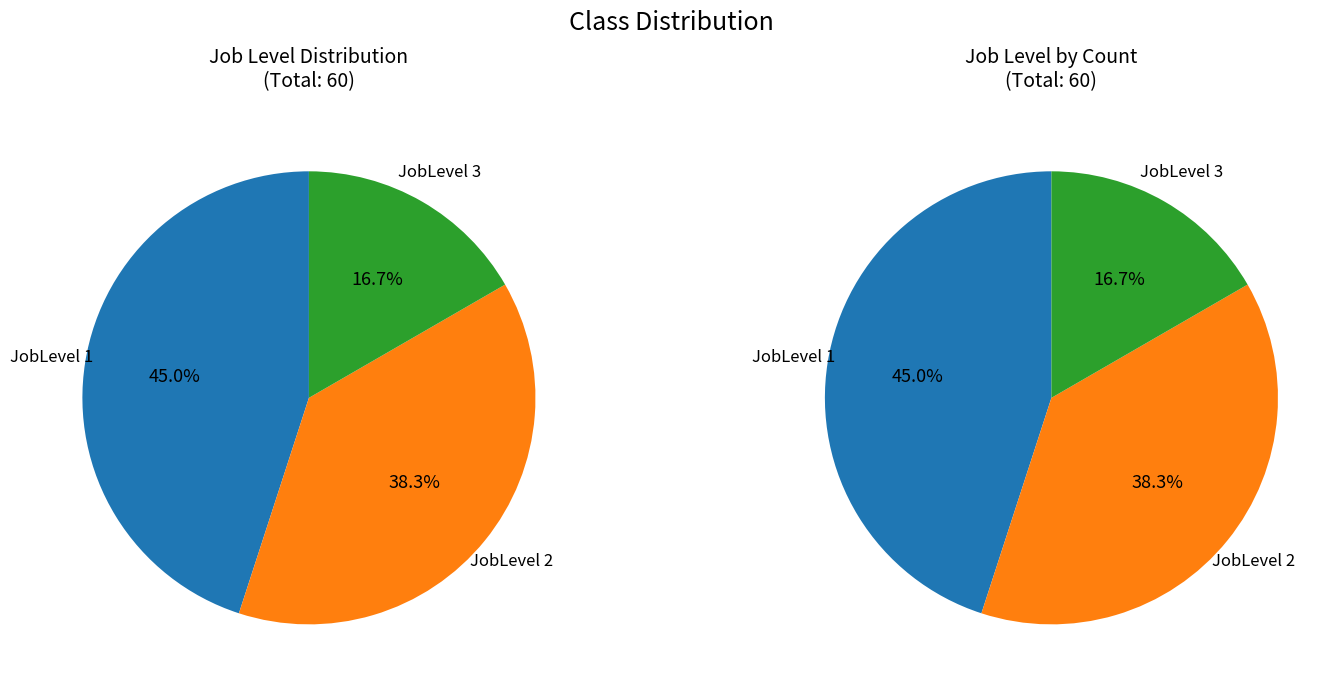

Count the number of slices in the pie.

3